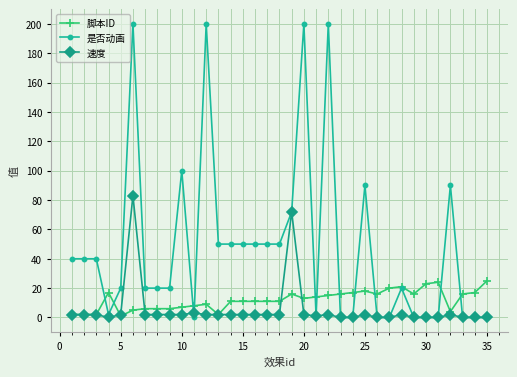

Count the number of data series in this chart.

3